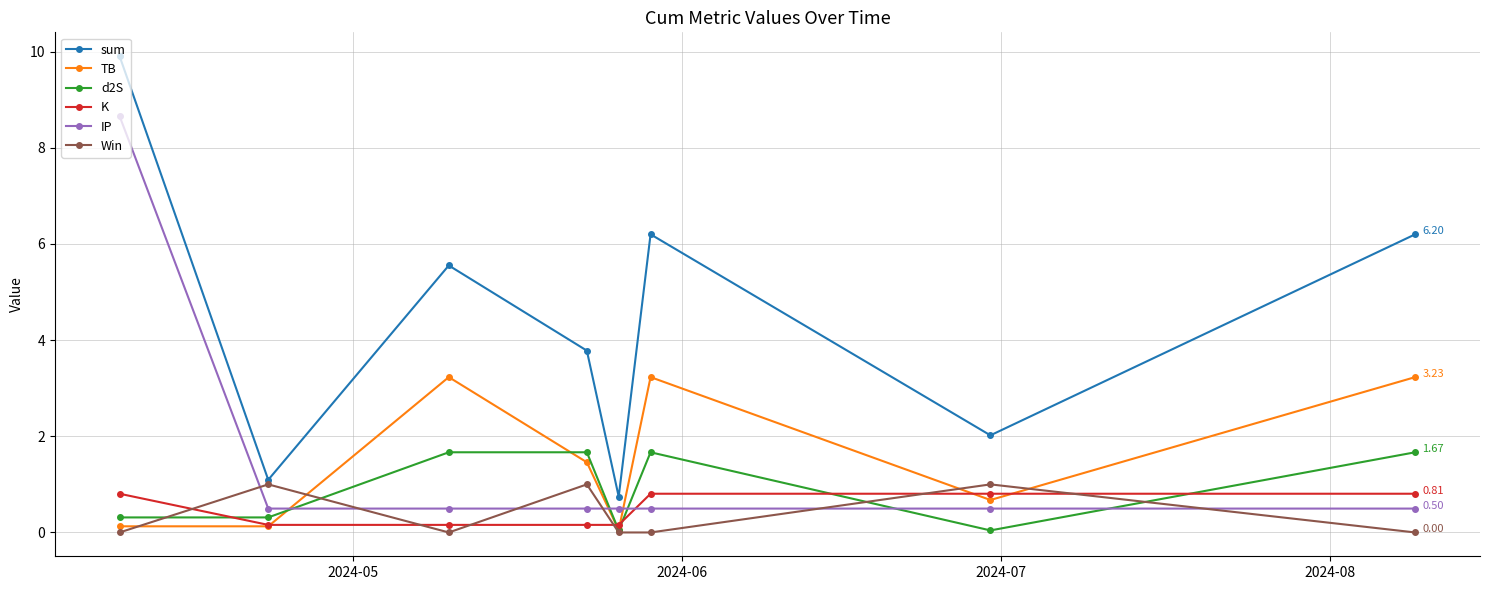

In TB, how many points are higher than both neighbors (excluding endpoints)?

2